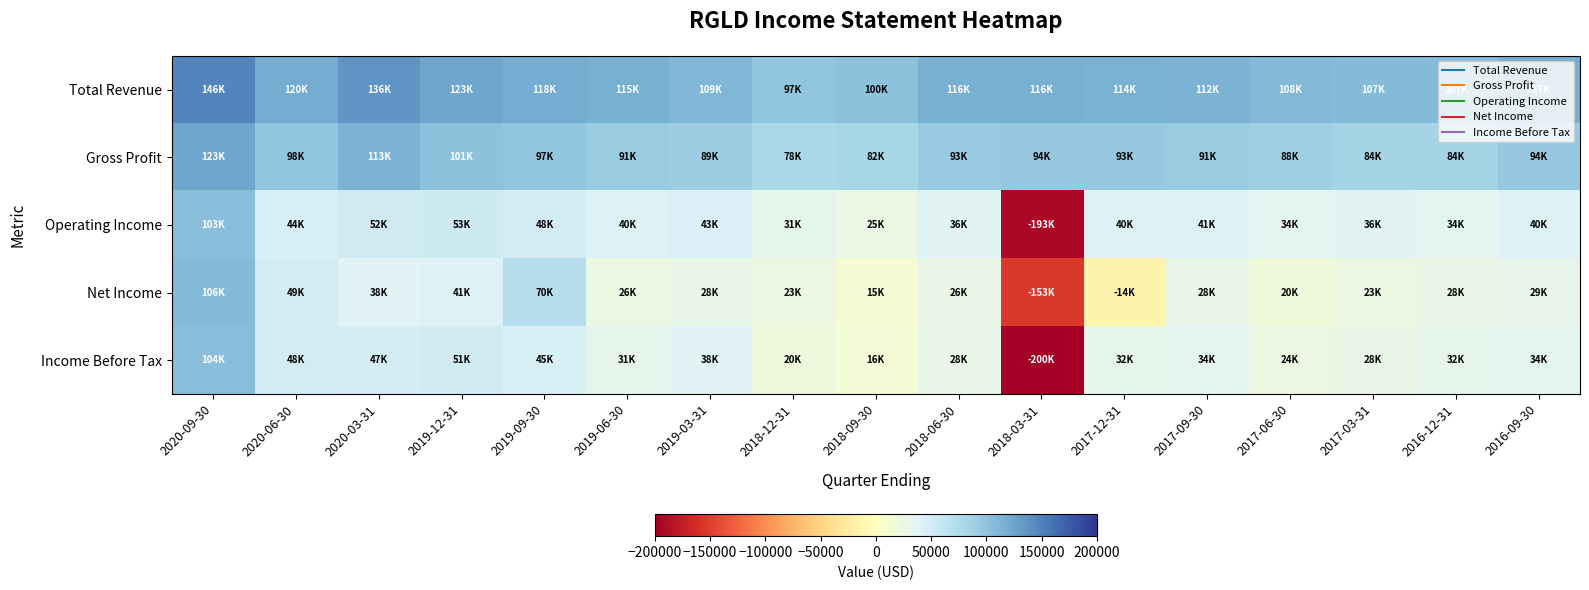

Reading left to right, list all the values displayed in this chart.

Total Revenue: 2020-09-30=146900	2020-06-30=120000	2020-03-31=136400	2019-12-31=123600	2019-09-30=118800	2019-06-30=115700	2019-03-31=109800	2018-12-31=97600	2018-09-30=100000	2018-06-30=116200	2018-03-31=116000	2017-12-31=114300	2017-09-30=112500	2017-06-30=108900	2017-03-31=107000	2016-12-31=107000	2016-09-30=117900
Gross Profit: 2020-09-30=123600	2020-06-30=98400	2020-03-31=113600	2019-12-31=101500	2019-09-30=97600	2019-06-30=91000	2019-03-31=89700	2018-12-31=78500	2018-09-30=82200	2018-06-30=93300	2018-03-31=94200	2017-12-31=93800	2017-09-30=91500	2017-06-30=88800	2017-03-31=84200	2016-12-31=84100	2016-09-30=94700
Operating Income: 2020-09-30=103200	2020-06-30=44600	2020-03-31=52200	2019-12-31=53300	2019-09-30=48800	2019-06-30=40700	2019-03-31=43200	2018-12-31=31500	2018-09-30=25300	2018-06-30=36200	2018-03-31=-193400	2017-12-31=40900	2017-09-30=41700	2017-06-30=34600	2017-03-31=36000	2016-12-31=34500	2016-09-30=40800
Net Income: 2020-09-30=106900	2020-06-30=49000	2020-03-31=38600	2019-12-31=41300	2019-09-30=70500	2019-06-30=26500	2019-03-31=28800	2018-12-31=23600	2018-09-30=15000	2018-06-30=26700	2018-03-31=-153700	2017-12-31=-14800	2017-09-30=28600	2017-06-30=20000	2017-03-31=23700	2016-12-31=28100	2016-09-30=29800
Income Before Tax: 2020-09-30=104300	2020-06-30=48700	2020-03-31=47000	2019-12-31=51500	2019-09-30=45300	2019-06-30=31600	2019-03-31=38000	2018-12-31=20900	2018-09-30=16100	2018-06-30=28700	2018-03-31=-200000	2017-12-31=32600	2017-09-30=34100	2017-06-30=24600	2017-03-31=28000	2016-12-31=32100	2016-09-30=34100